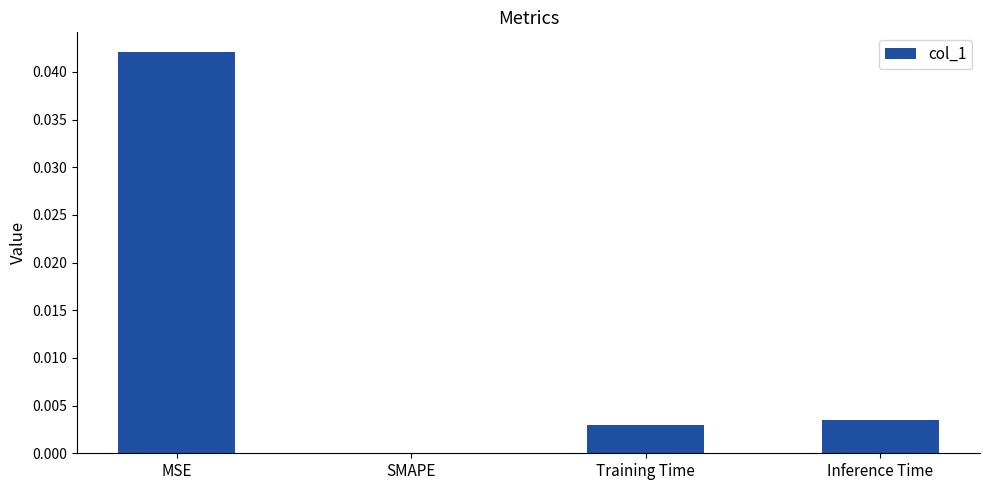

True or false: the data shows 0.0 at Inference Time.

True